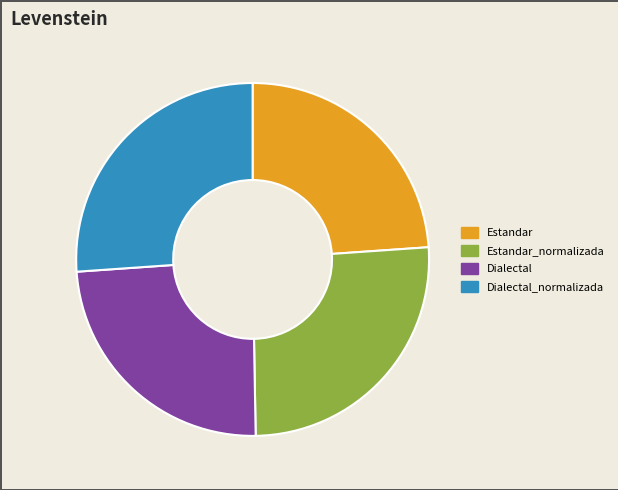

Do Dialectal and Estandar together represent more than half of the pie?

No